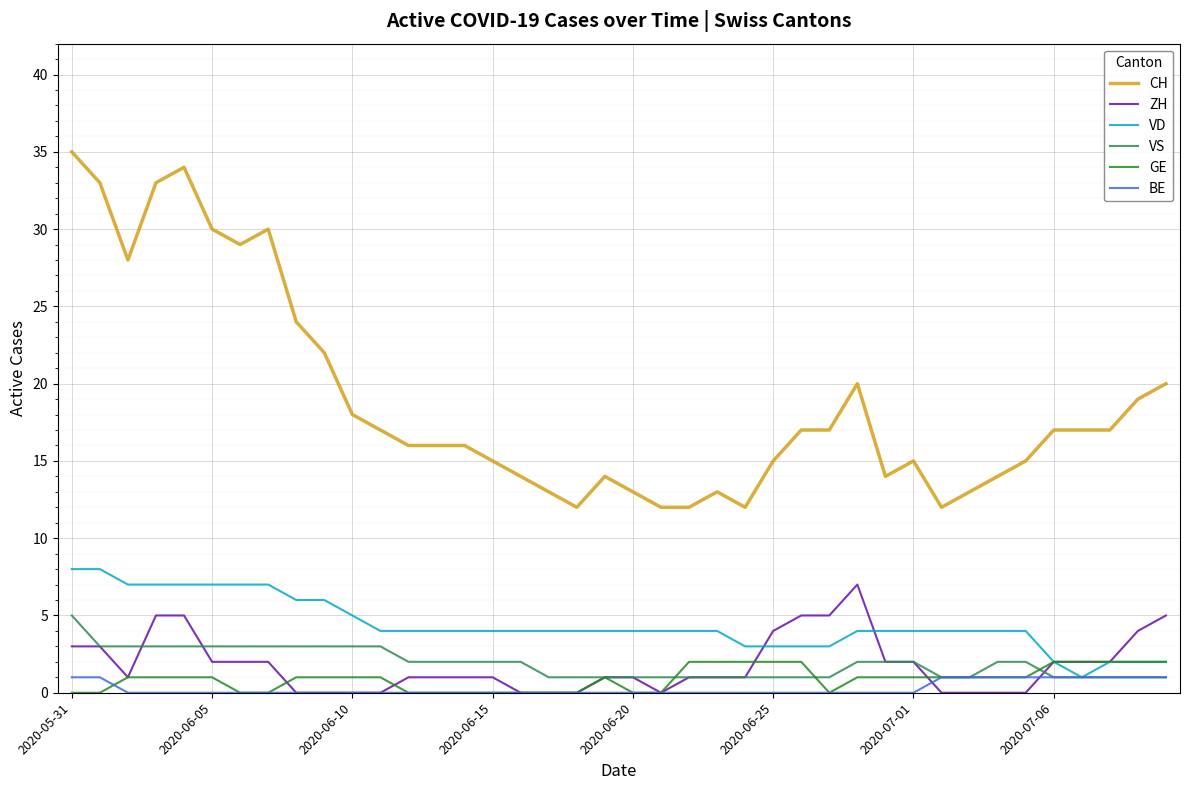

Which series has the largest range (max minus min)?

CH